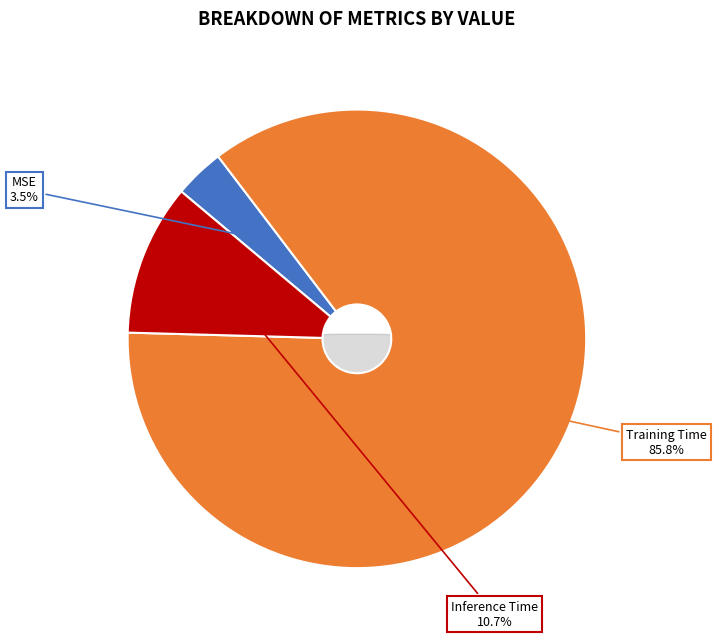

What is the smallest slice in the pie chart?

MSE